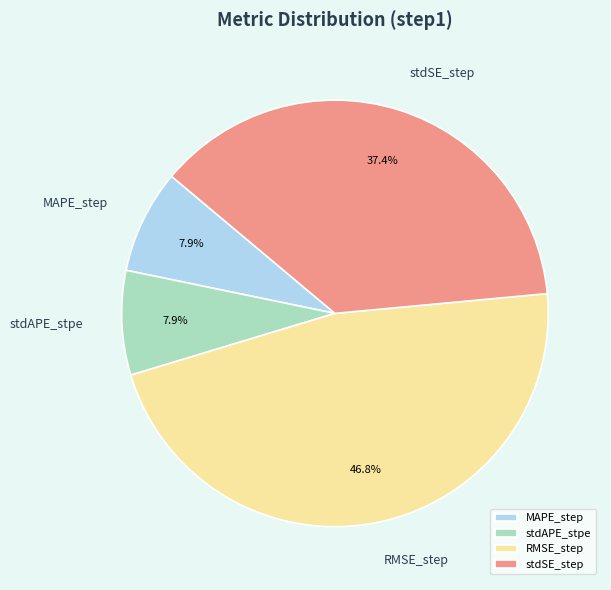

How many segments does this pie chart have?

4